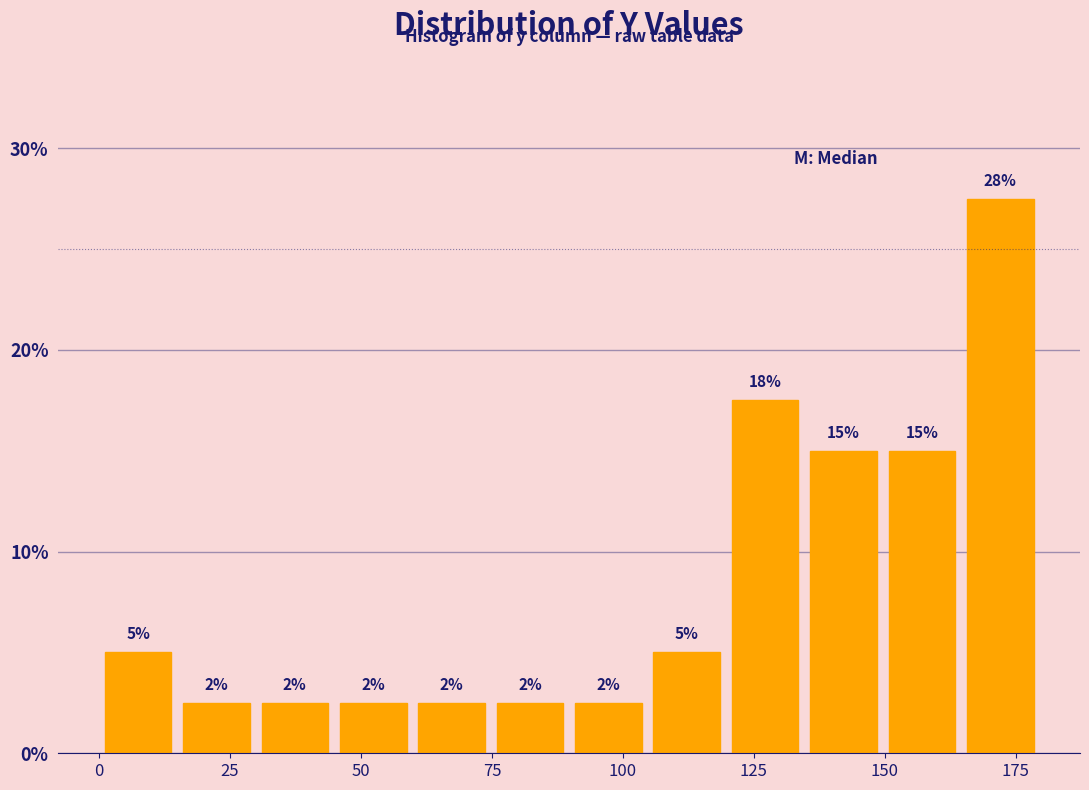

Around what value on the x-axis is the tallest bar? Give the approximate position of its centre, as read against the axis.

170